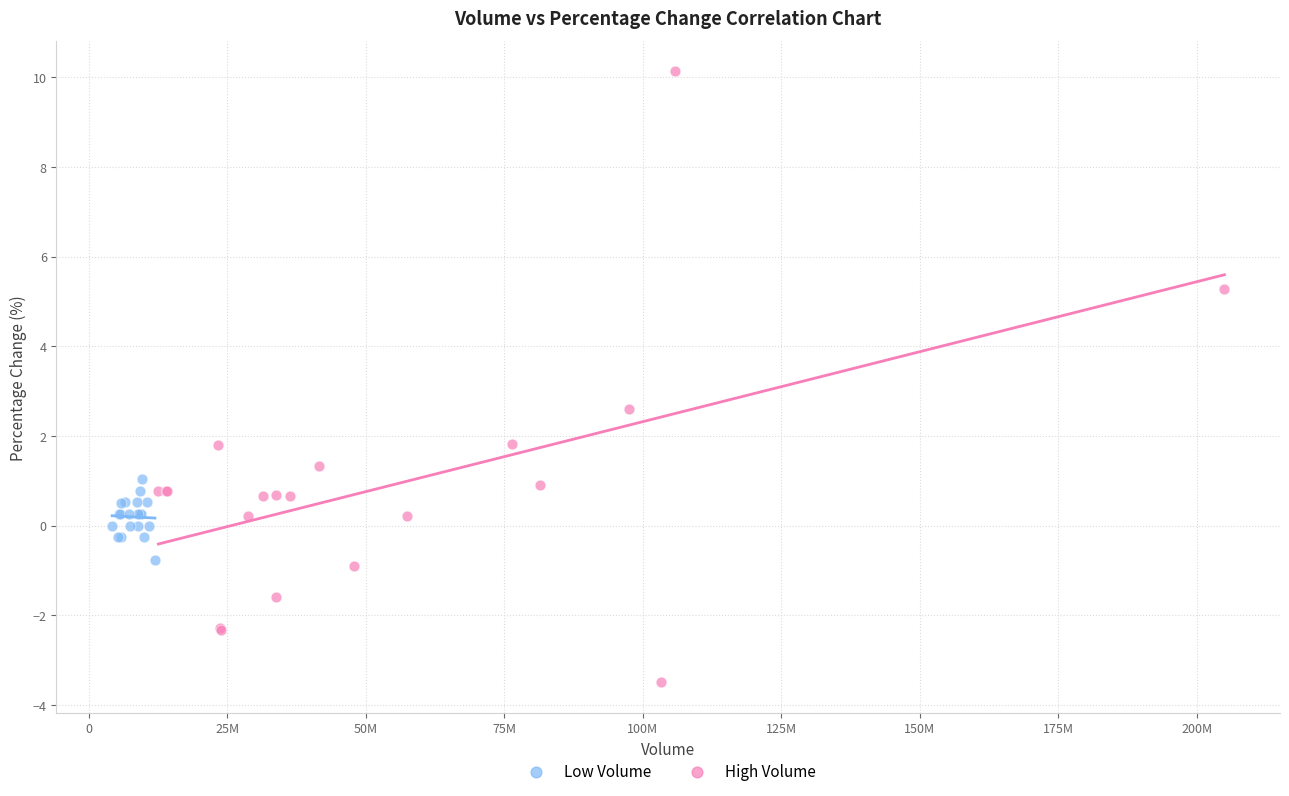

What are all the series names shown in the legend?

Low Volume, High Volume